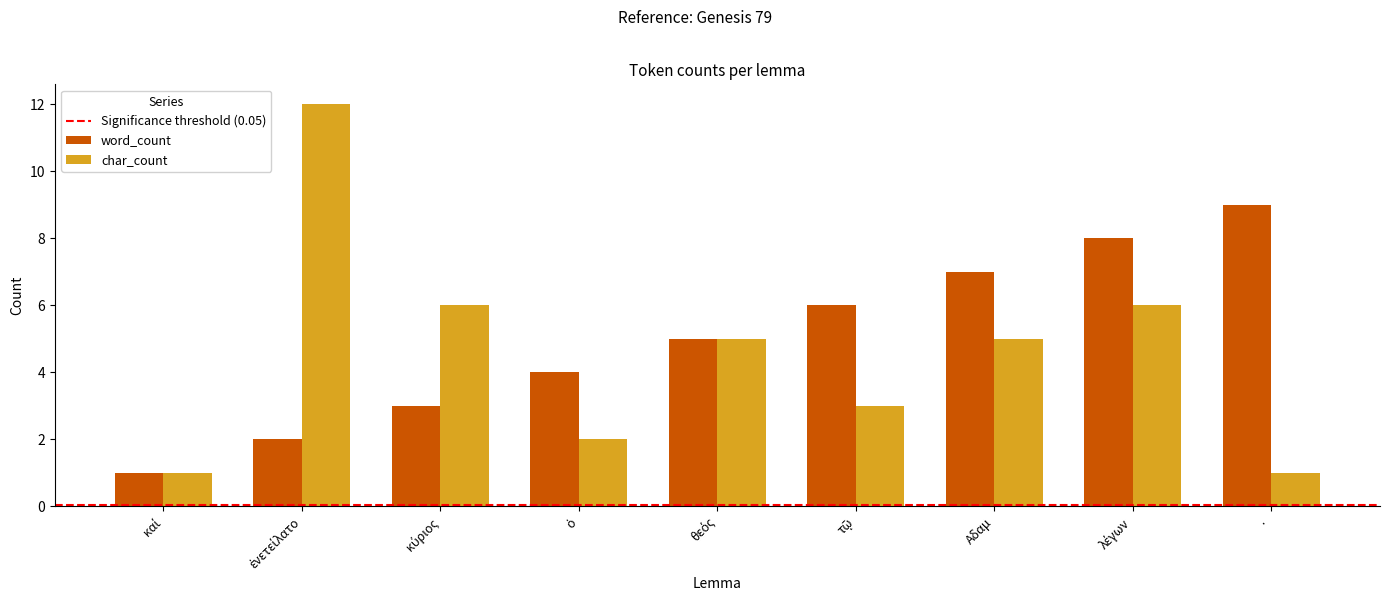

Between Αδαμ and ·, which series saw the biggest shift?

char_count